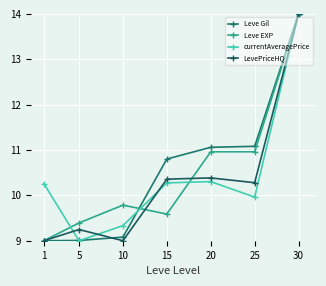

What is the difference between the second highest and second lowest values in the currentAveragePrice series?

1.0